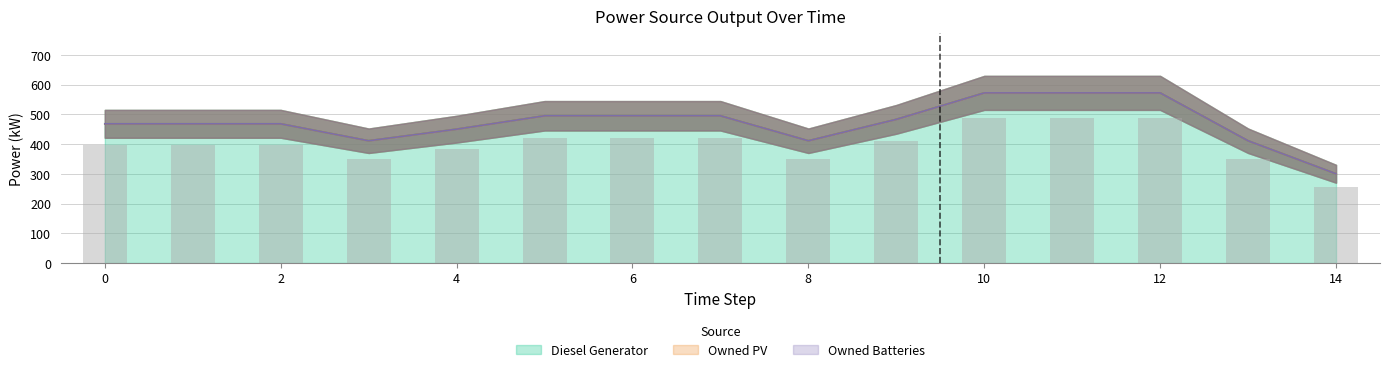

The Diesel Generator series shows 400 at 10. True or false?

False